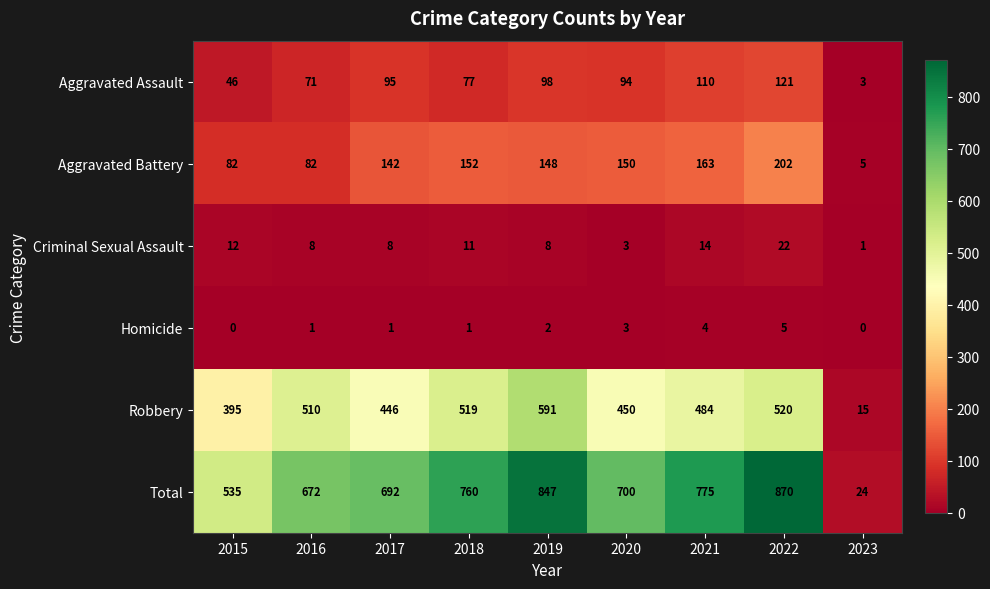

What is the sum of all Total values?

5875